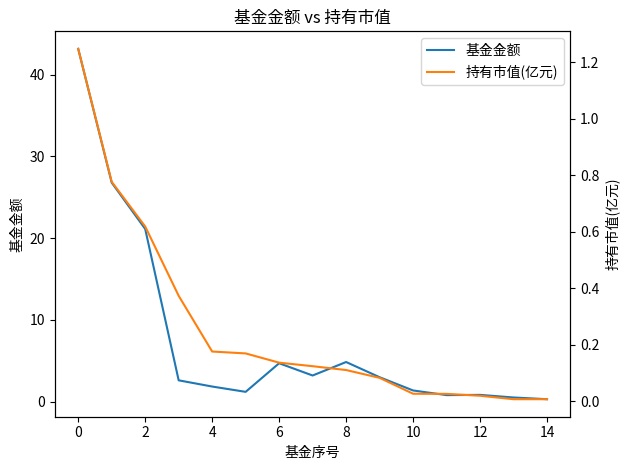

What are all the series names shown in the legend?

基金金额, 持有市值(亿元)